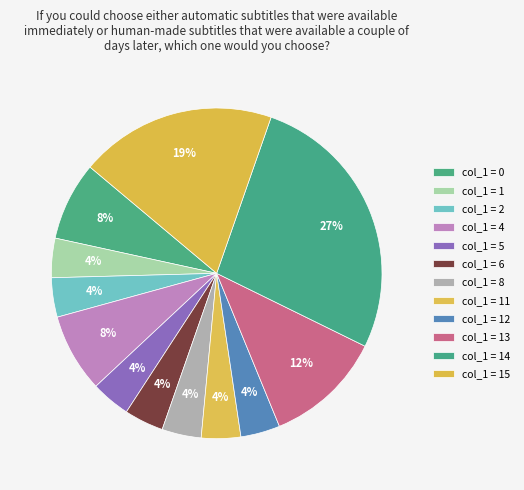

How many slices are in this pie chart?

12